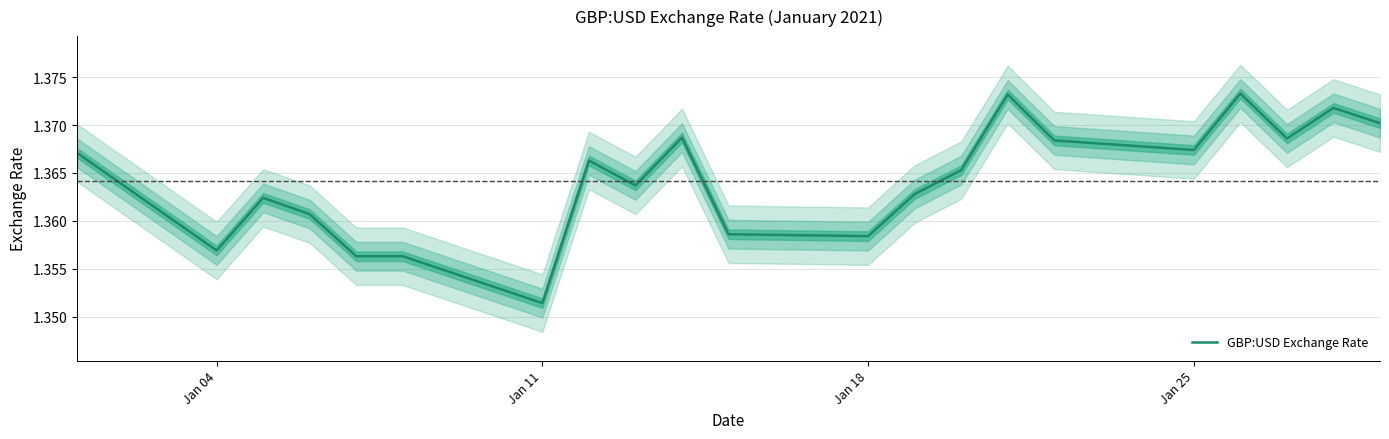

At which label does GBP:USD Exchange Rate reach its minimum?

Jan 11